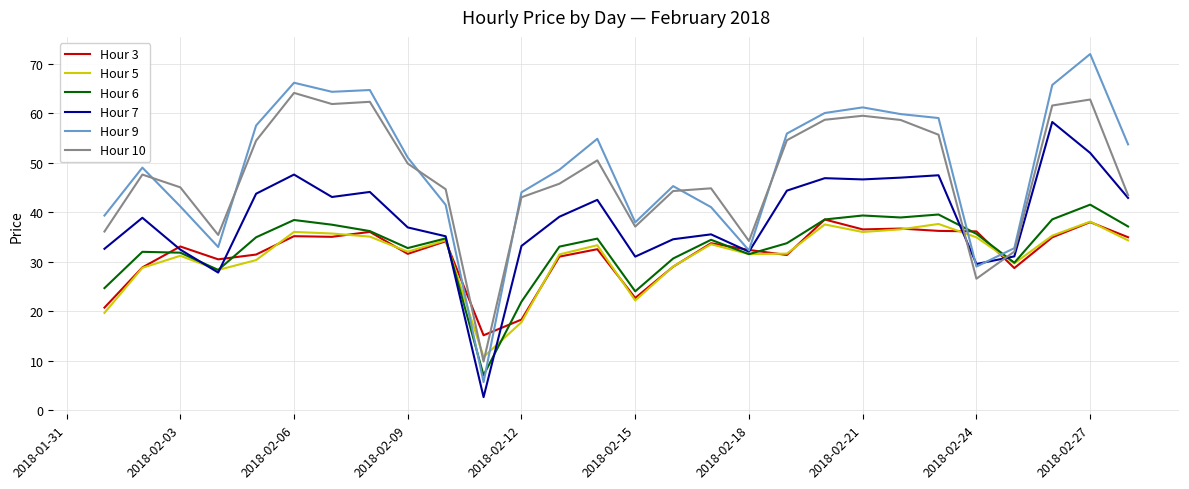

True or false: Hour 6 and Hour 5 intersect in this chart.

True